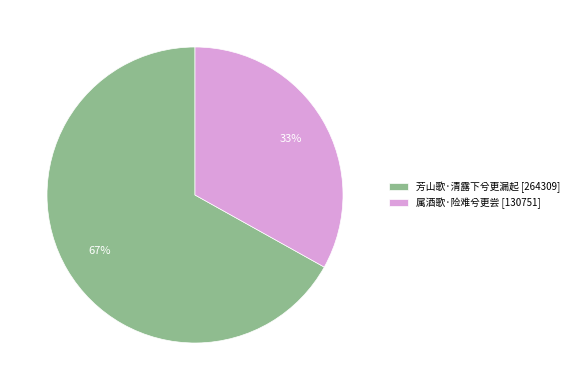

To the nearest percent, what is the average slice percentage?

50%